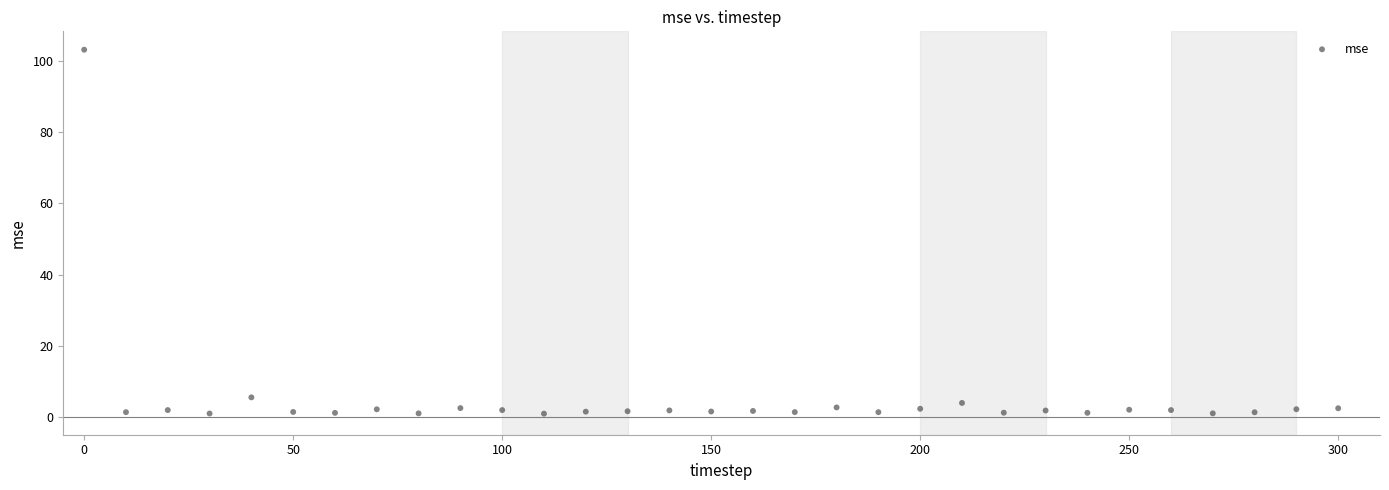

What is the range of Y values (max minus min)?

102.2